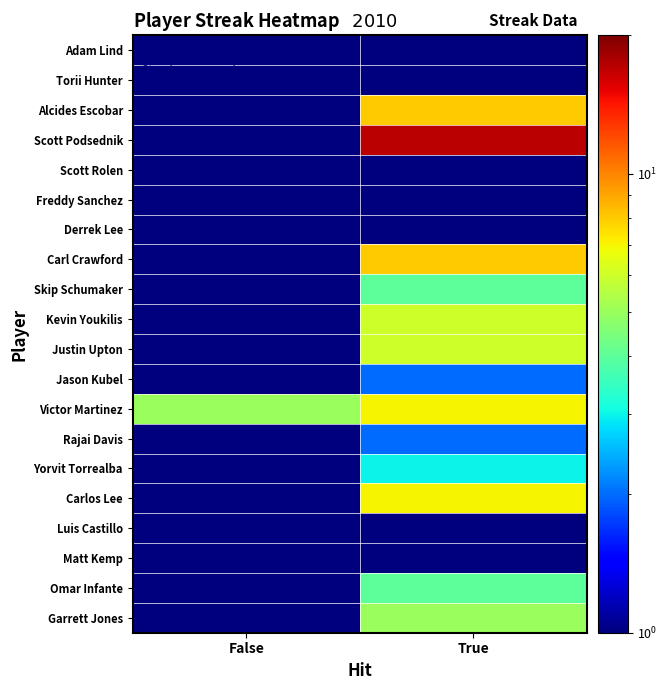

Reading left to right, transcribe all the data shown in this chart.

Adam Lind: False=0.5	True=1.0
Torii Hunter: False=0.5	True=0.5
Alcides Escobar: False=1.0	True=8.0
Scott Podsednik: False=0.5	True=17.0
Scott Rolen: False=0.5	True=0.5
Freddy Sanchez: False=0.5	True=0.5
Derrek Lee: False=1.0	True=1.0
Carl Crawford: False=0.5	True=8.0
Skip Schumaker: False=0.5	True=4.0
Kevin Youkilis: False=0.5	True=6.0
Justin Upton: False=0.5	True=6.0
Jason Kubel: False=0.5	True=2.0
Victor Martinez: False=5.0	True=7.0
Rajai Davis: False=0.5	True=2.0
Yorvit Torrealba: False=0.5	True=3.0
Carlos Lee: False=0.5	True=7.0
Luis Castillo: False=0.5	True=0.5
Matt Kemp: False=0.5	True=1.0
Omar Infante: False=0.5	True=4.0
Garrett Jones: False=0.5	True=5.0